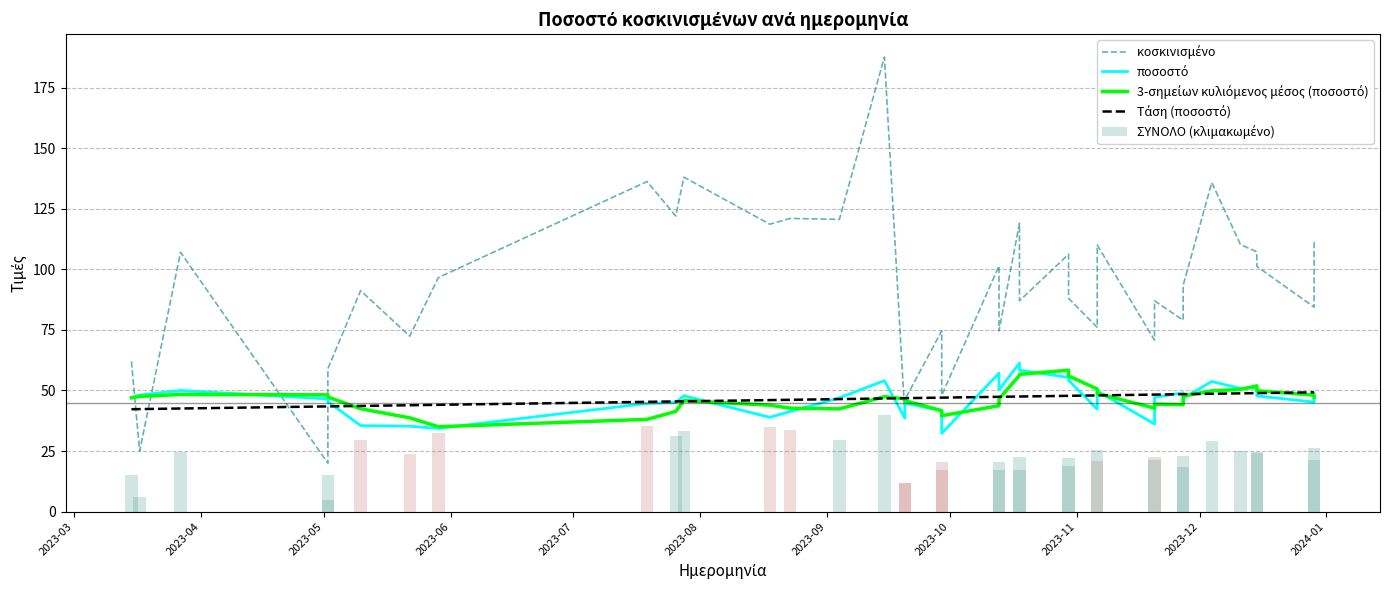

What is the difference between the maximum and minimum values in the κοσκινισμένο series?

167.6